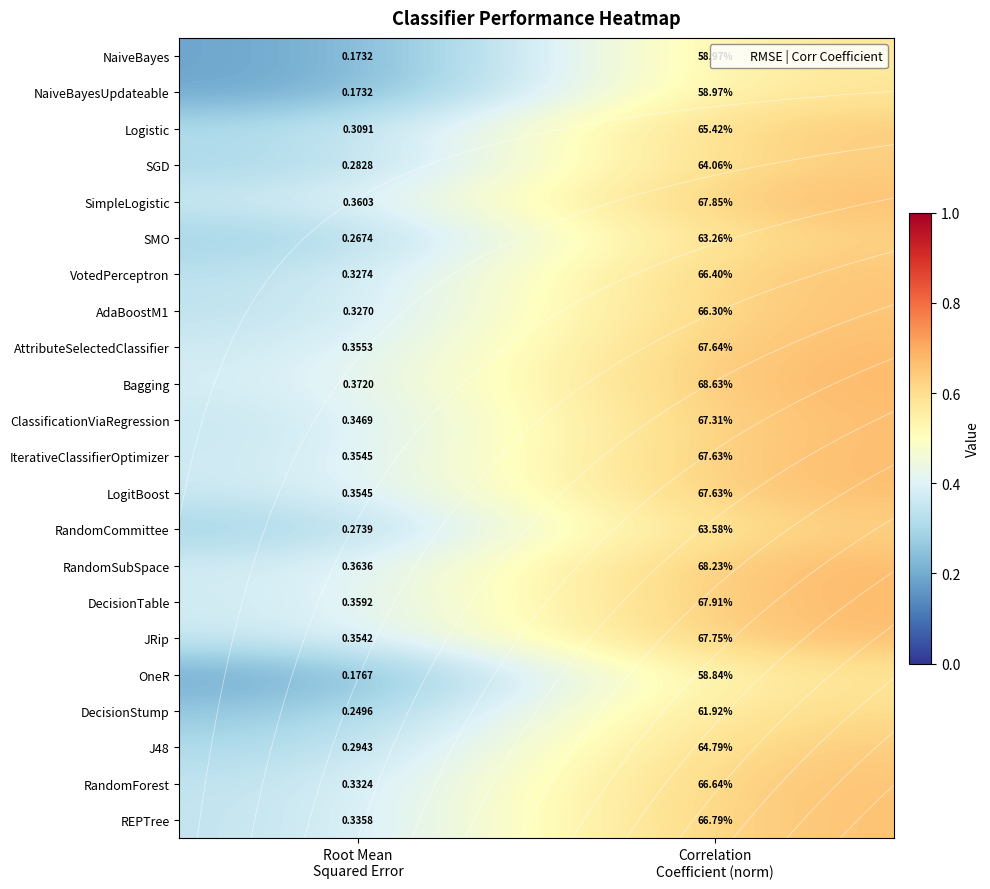

Count the SimpleLogistic values in the range 0 to 1.

2